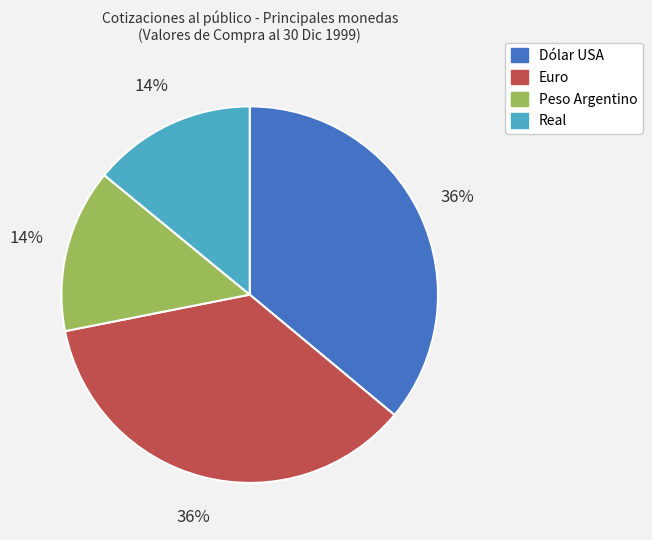

To the nearest percent, what is the difference between the largest and smallest slice percentages?

22%